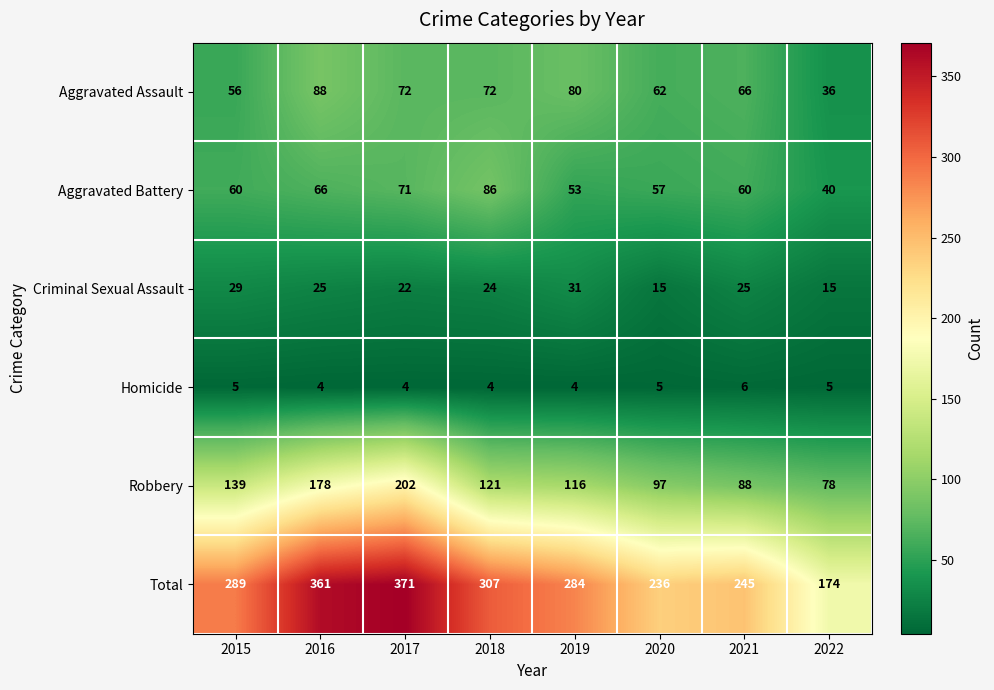

Rank the series by their maximum value, from lowest to highest.

Homicide, Criminal Sexual Assault, Aggravated Battery, Aggravated Assault, Robbery, Total